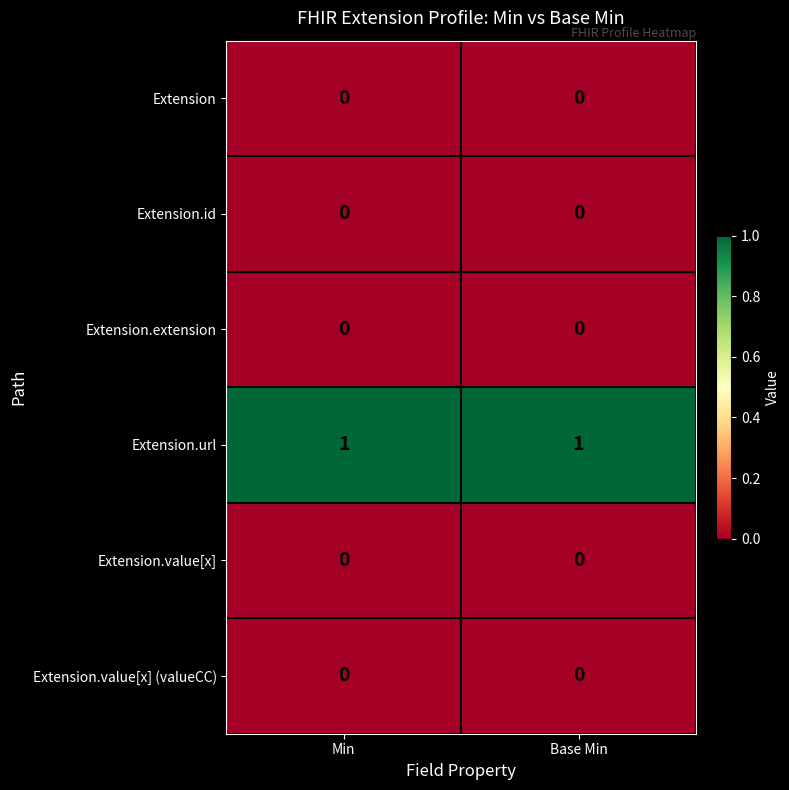

The value of Extension at Base Min is 0. True or false?

True